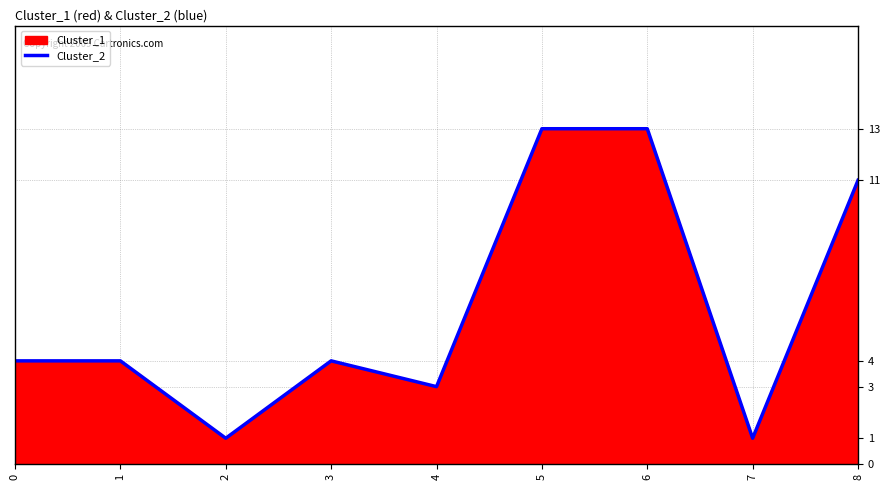

What is the sum of the values at 2 and 0?

5